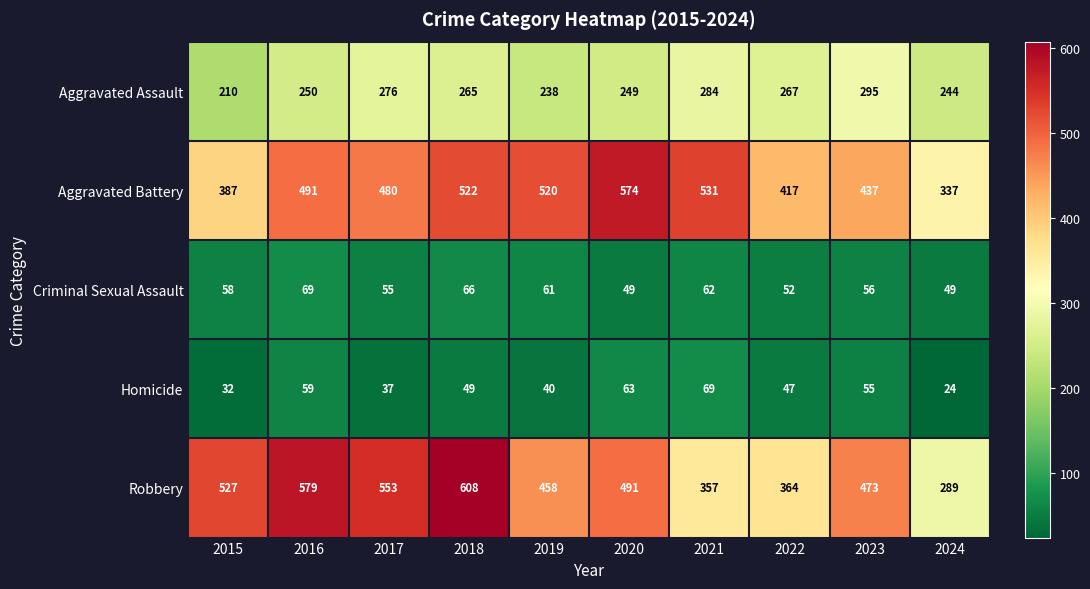

Between 2017 and 2023, which series saw the biggest shift?

Robbery